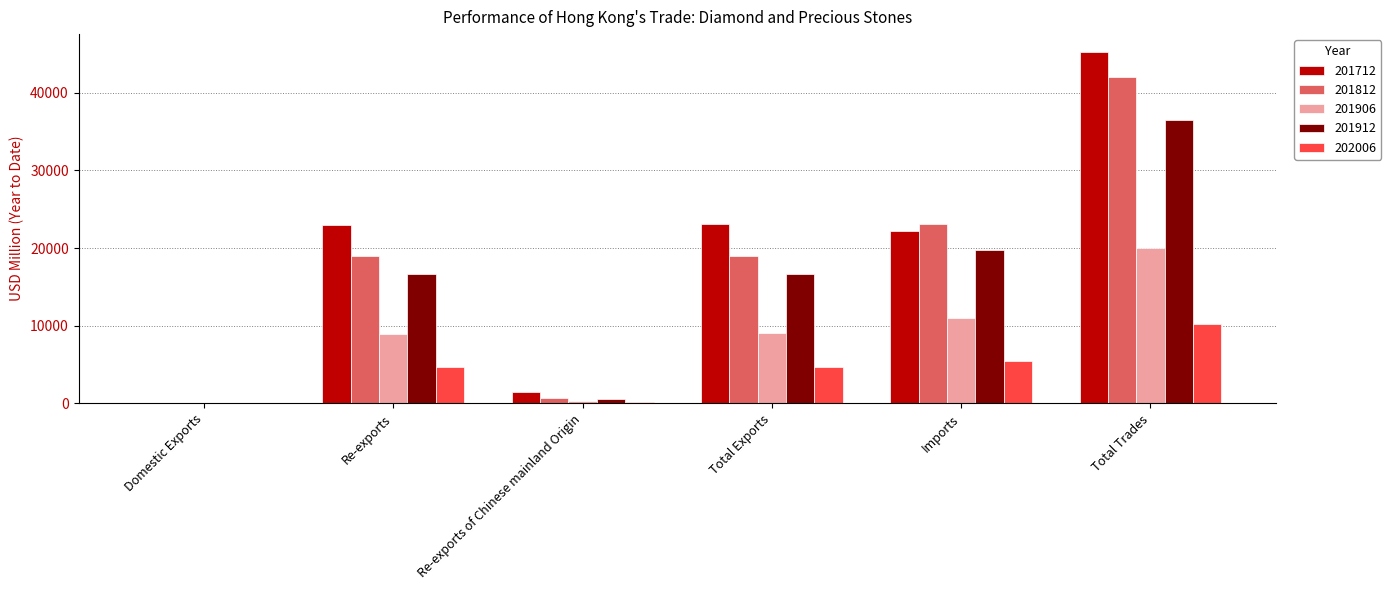

Where is 201906 nearest to the value 10000?

Imports